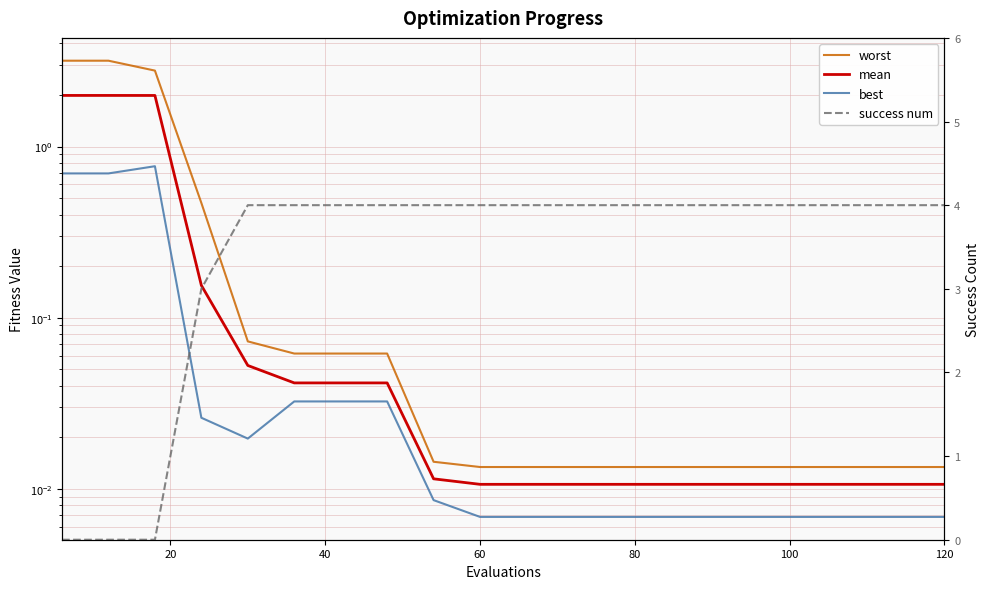

Reading left to right, what are all the values shown in this chart?

worst: 3.2	3.2	2.8	0.5	0.1	0.1	0.1	0.1	0.0	0.0	0.0	0.0	0.0	0.0	0.0	0.0	0.0	0.0	0.0	0.0
mean: 2.0	2.0	2.0	0.2	0.1	0.0	0.0	0.0	0.0	0.0	0.0	0.0	0.0	0.0	0.0	0.0	0.0	0.0	0.0	0.0
best: 0.7	0.7	0.8	0.0	0.0	0.0	0.0	0.0	0.0	0.0	0.0	0.0	0.0	0.0	0.0	0.0	0.0	0.0	0.0	0.0
success num: 0.0	0.0	0.0	3.0	4.0	4.0	4.0	4.0	4.0	4.0	4.0	4.0	4.0	4.0	4.0	4.0	4.0	4.0	4.0	4.0